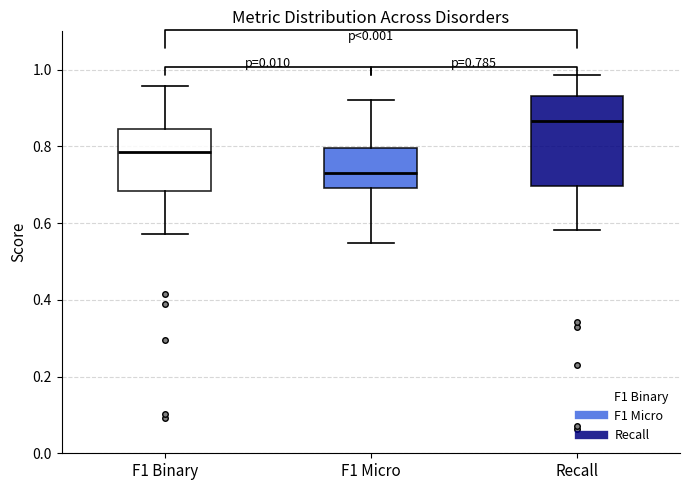

Comparing the boxes themselves (not the whiskers), which one is the tallest?

Recall